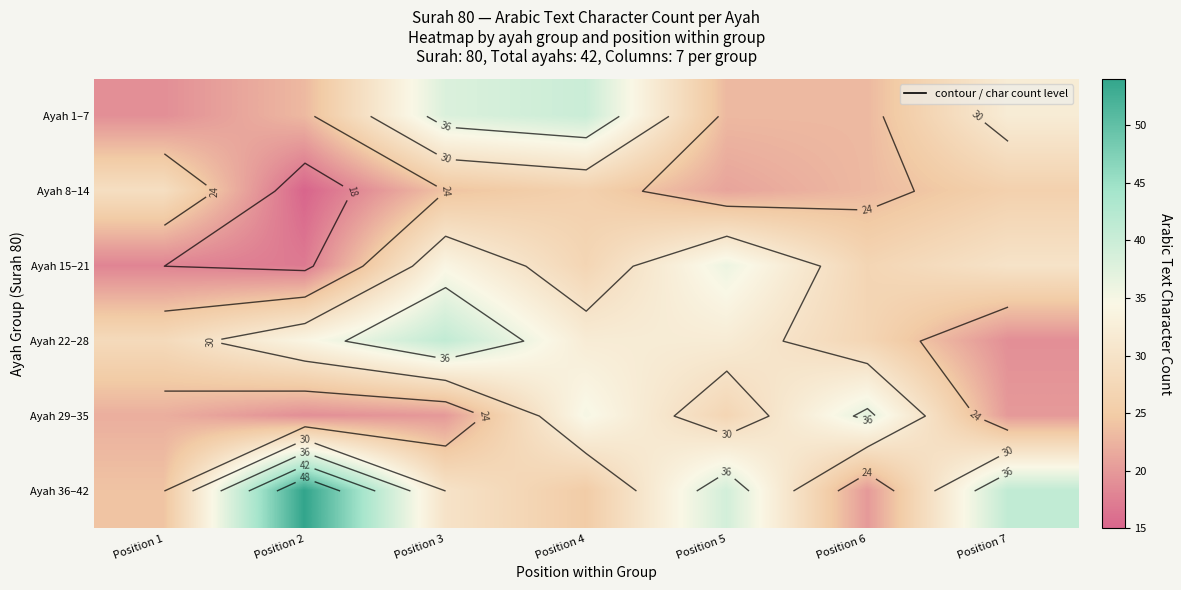

Which series has the largest total across all categories?

Ayah 36–42